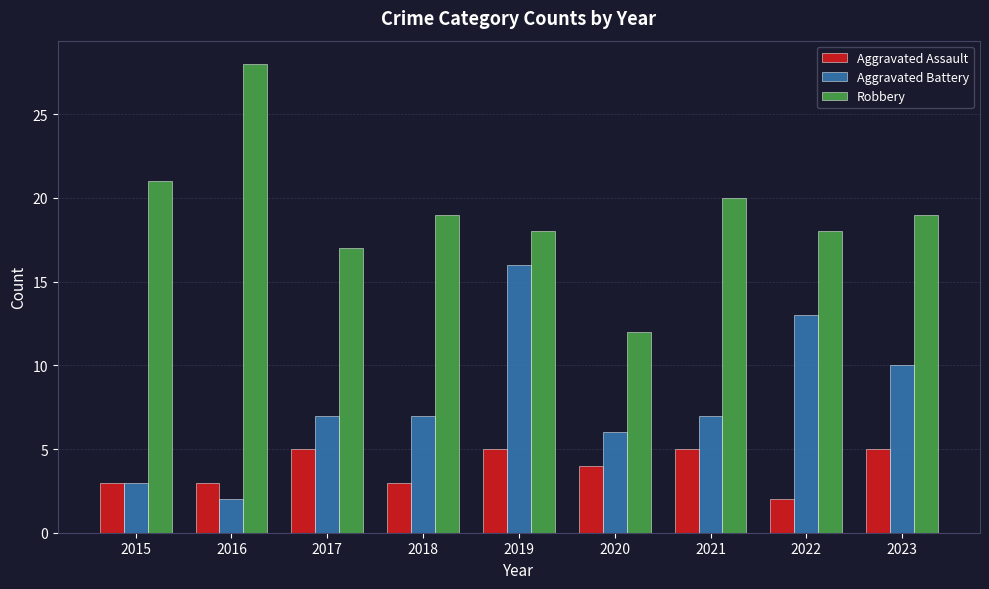

Is the value of Robbery at 2023 greater than the value of Aggravated Battery at 2020?

Yes